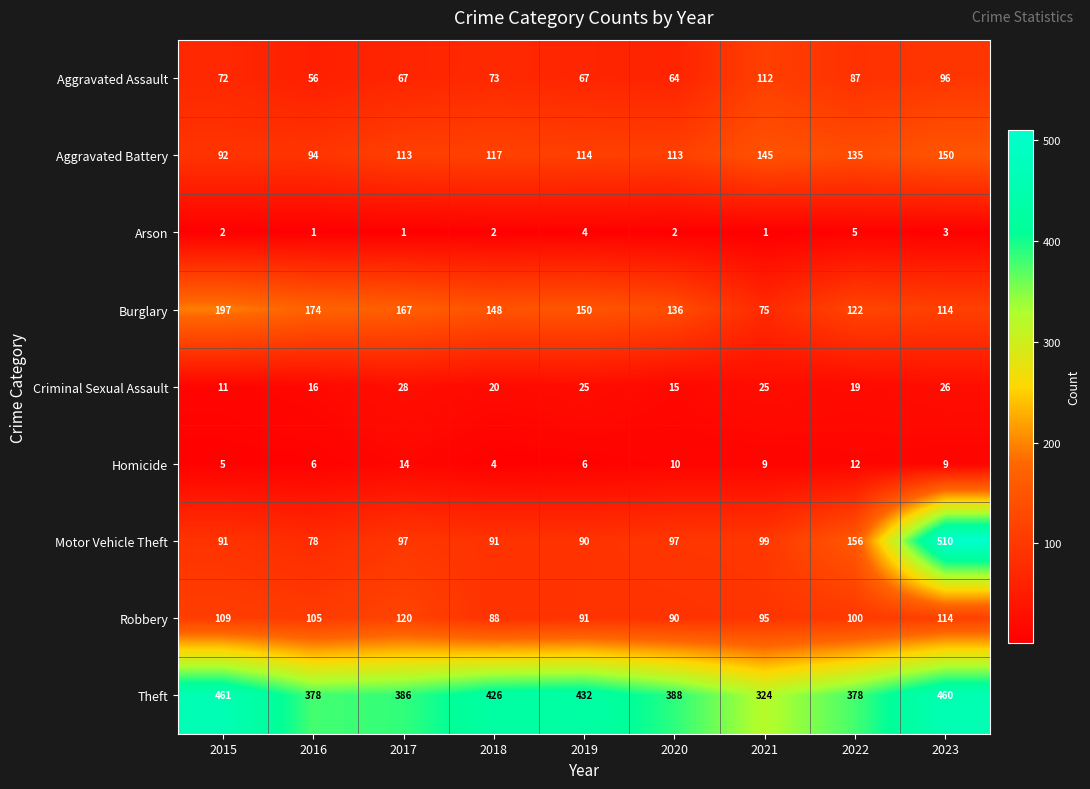

How many data points does each series have?

9